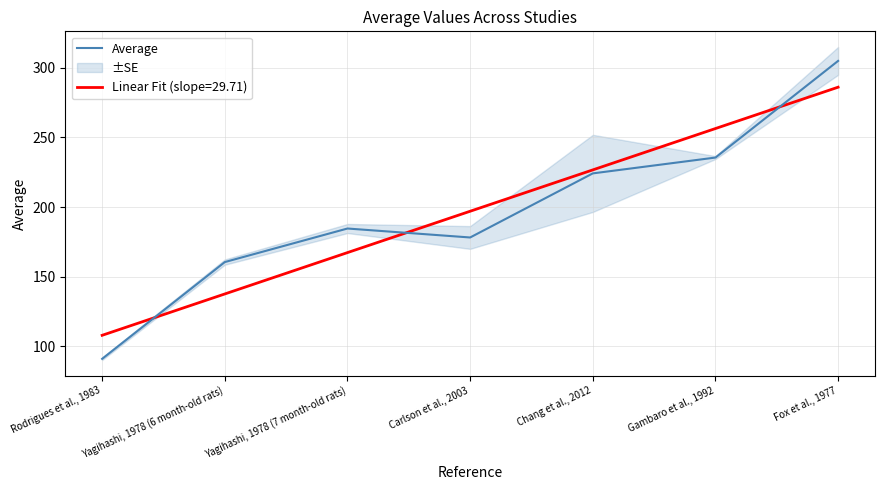

Is this an area chart (filled region under the line)?

No